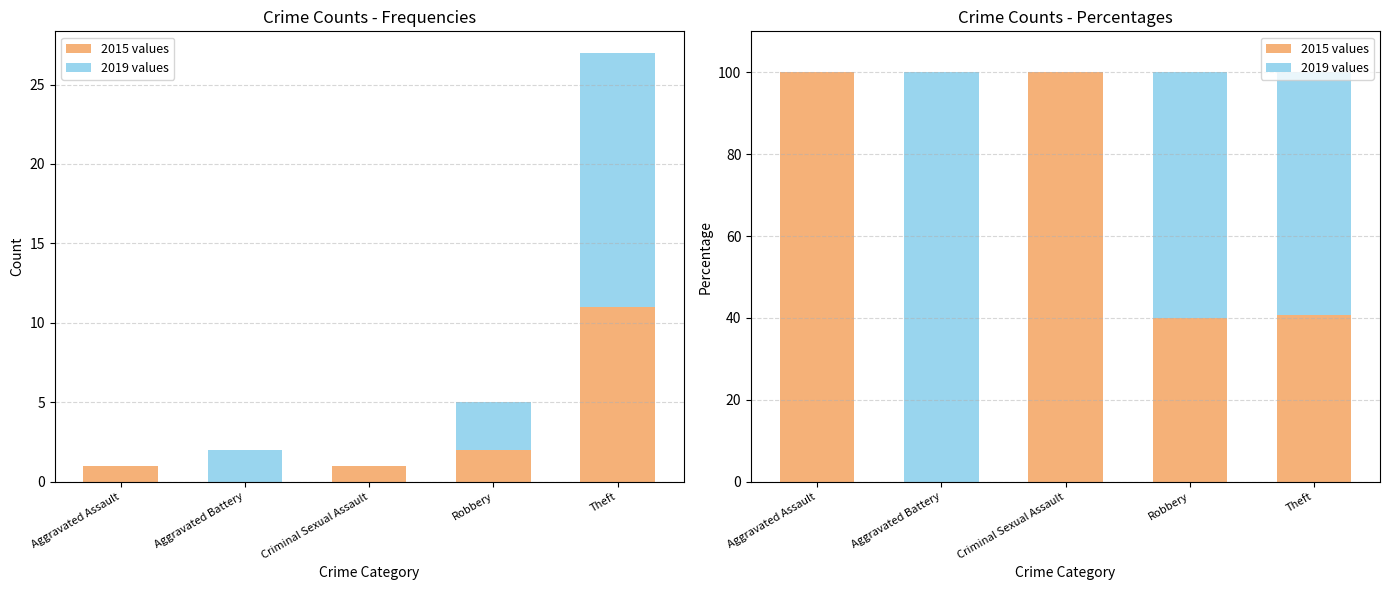

The 2015 values series shows 8.0 at Robbery. True or false?

False